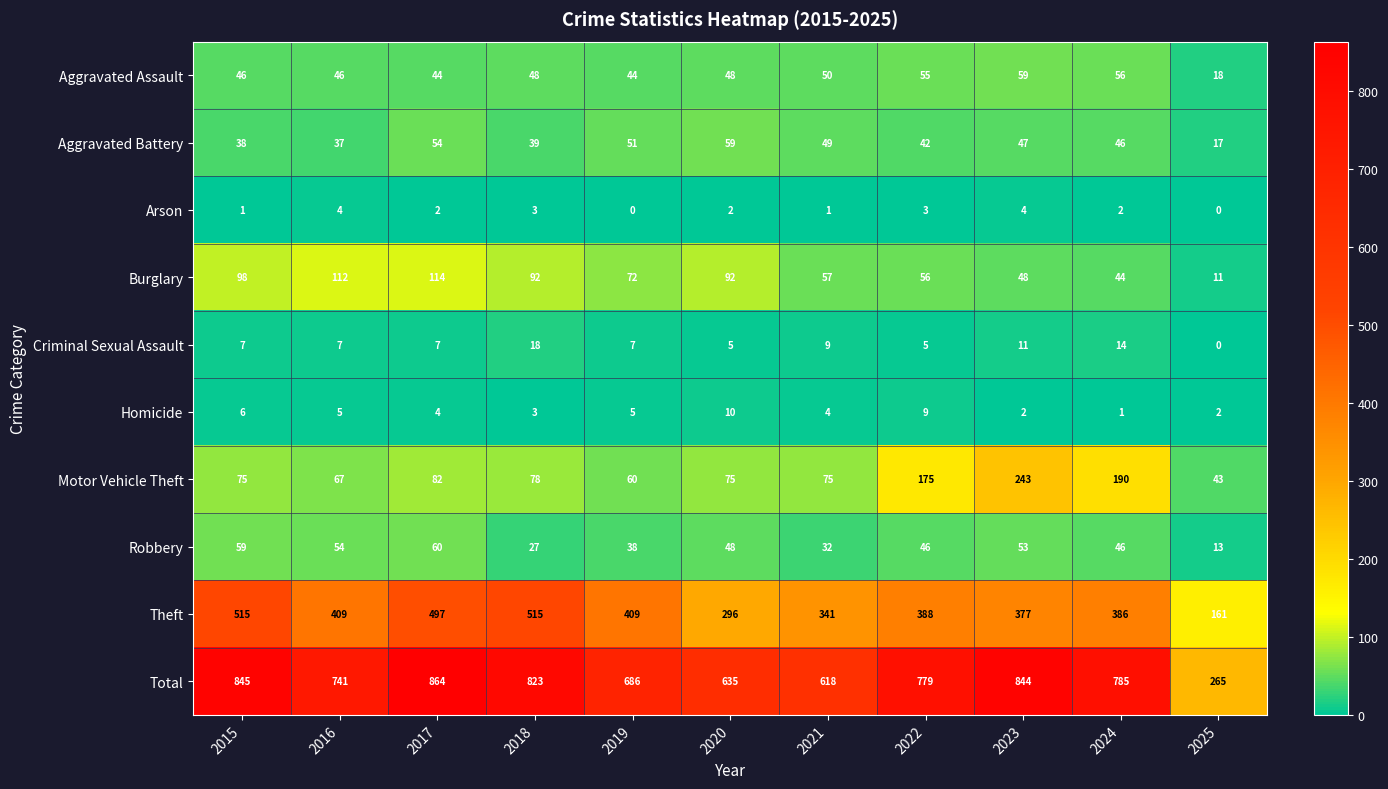

The value of Aggravated Battery at 2020 is 38. True or false?

False